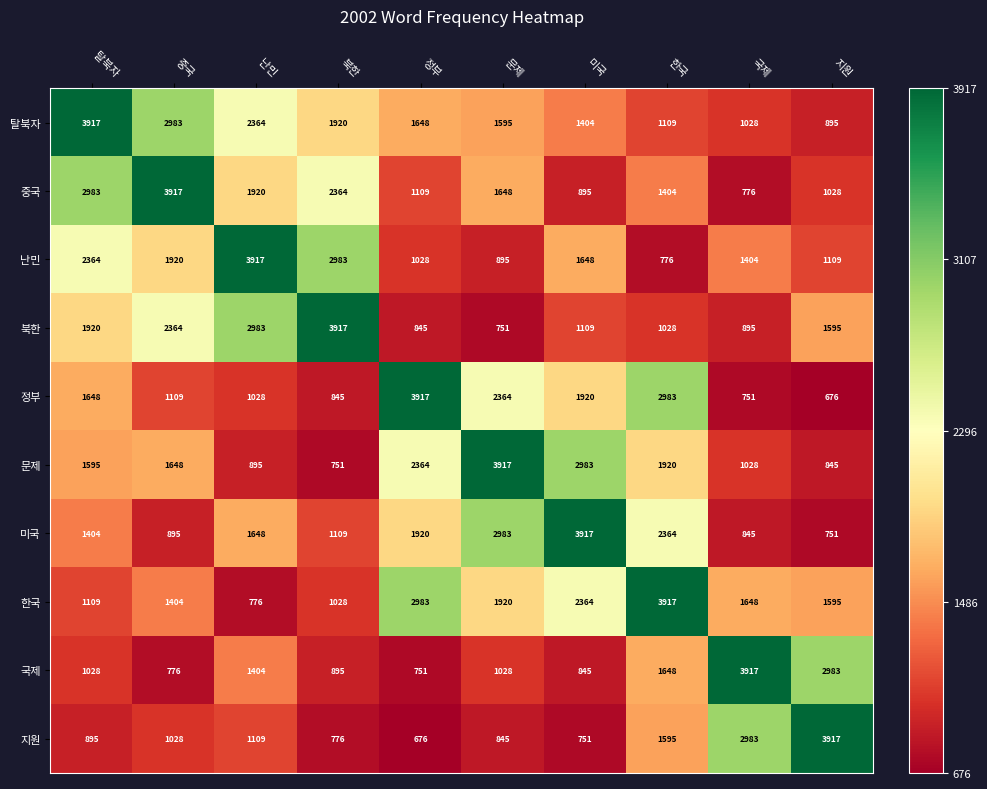

What is the difference between the maximum and minimum values in the 지원 series?

3241